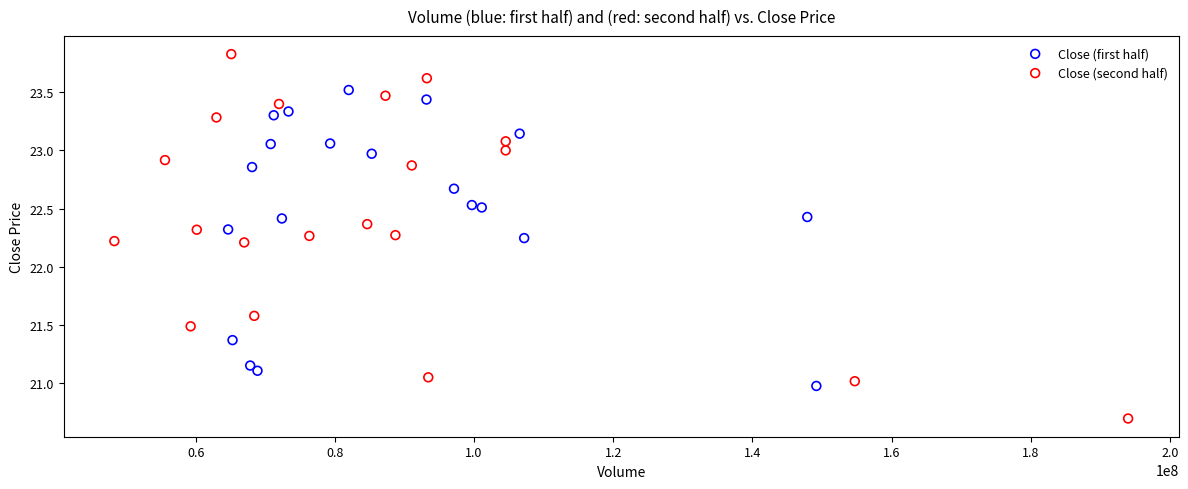

Which series reaches the minimum Y coordinate?

Close (second half)